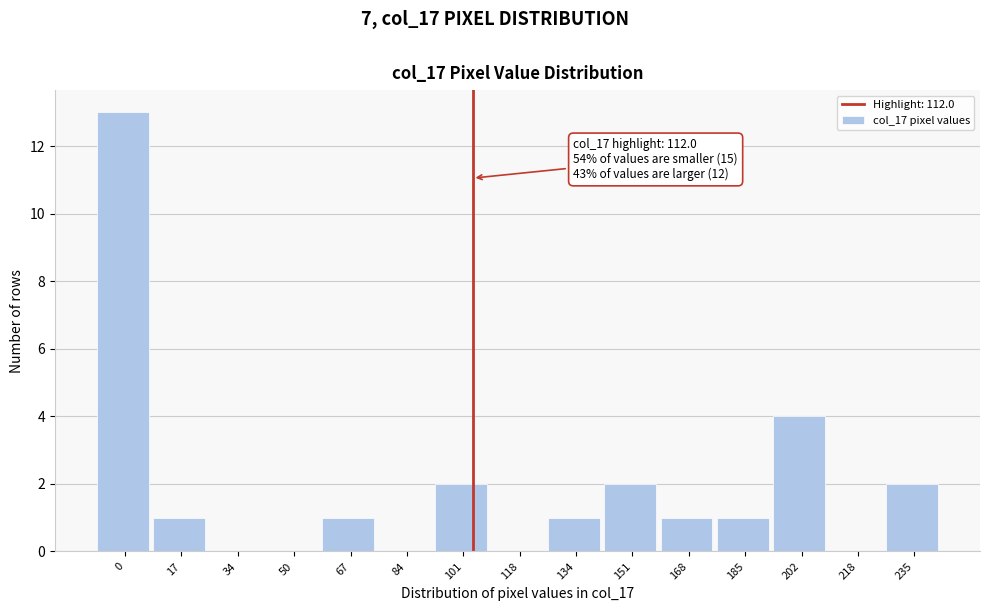

Reading right to left, what are all the values shown in this chart?

235=2	218=0	202=4	185=1	168=1	151=2	134=1	118=0	101=2	84=0	67=1	50=0	34=0	17=1	0=13